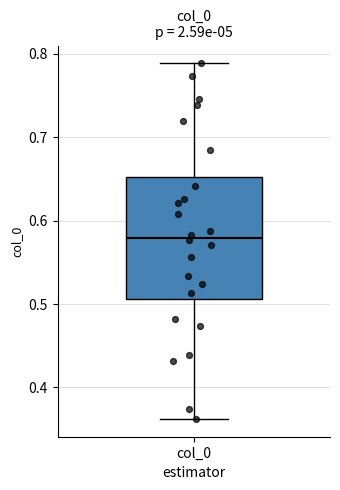

Where does the lower whisker of the box for col_0 end on the y-axis? The values are not printed on the chart, so give them approximately, as read against the axis.

0.36